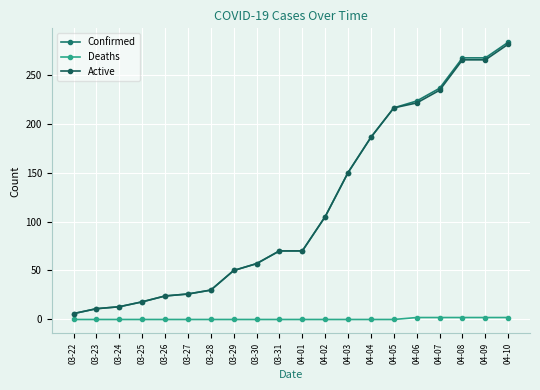

What are all the series names shown in the legend?

Confirmed, Deaths, Active